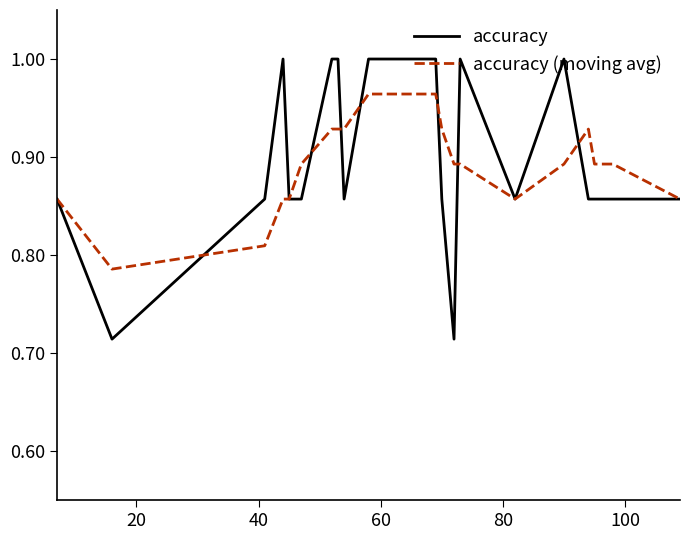

How many lines are shown in the chart?

2